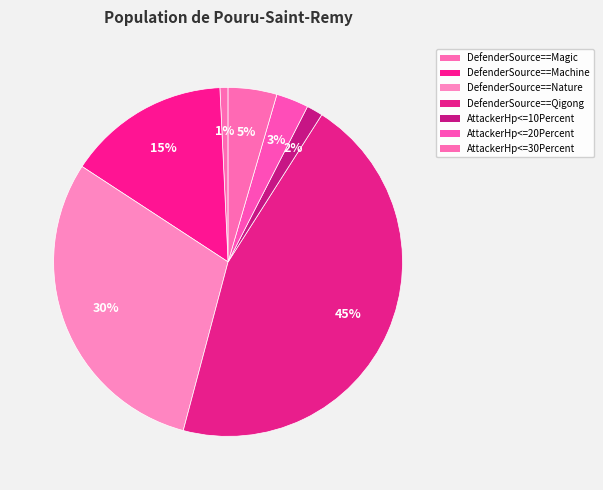

Does DefenderSource==Qigong account for over 50% of the chart?

No